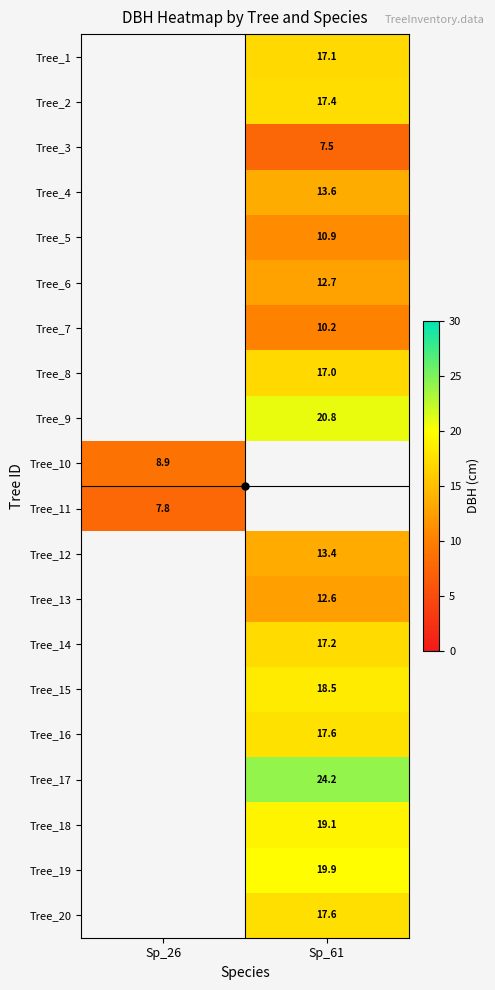

The Tree_2 series shows 3.6 at Sp_61. True or false?

False